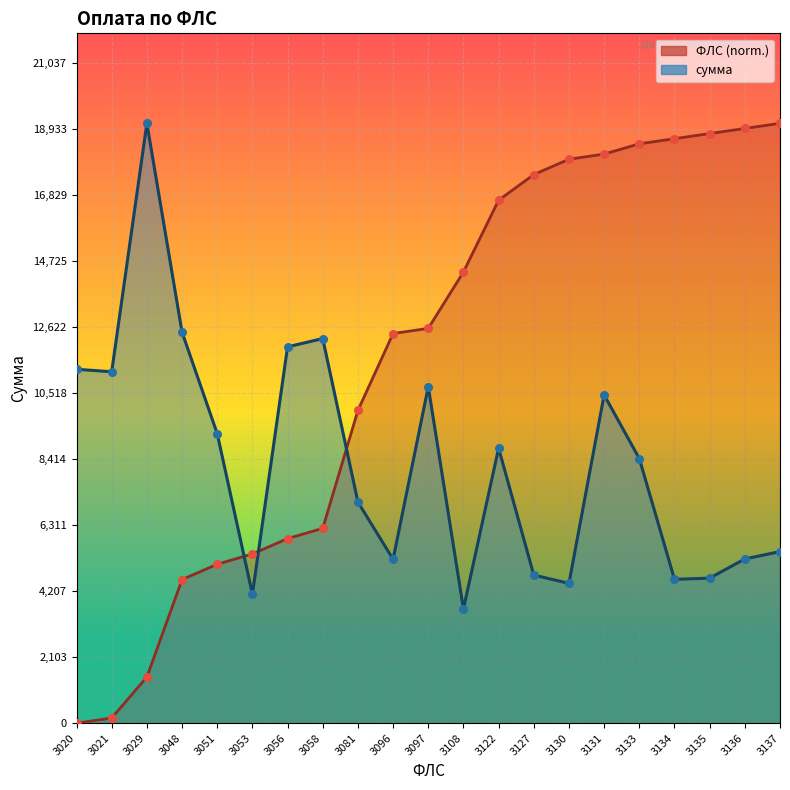

At how many categories does at least one series exceed 403?

21